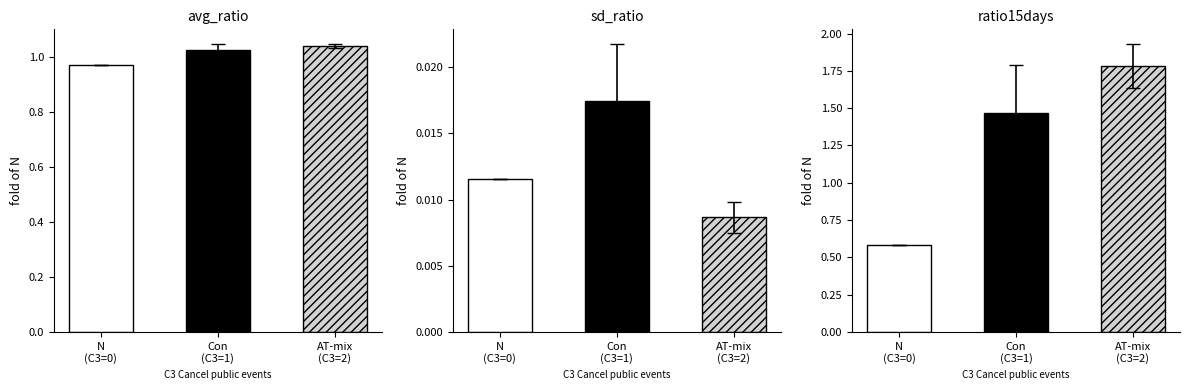

What is the spread (max minus min) of values at 0?

1.2